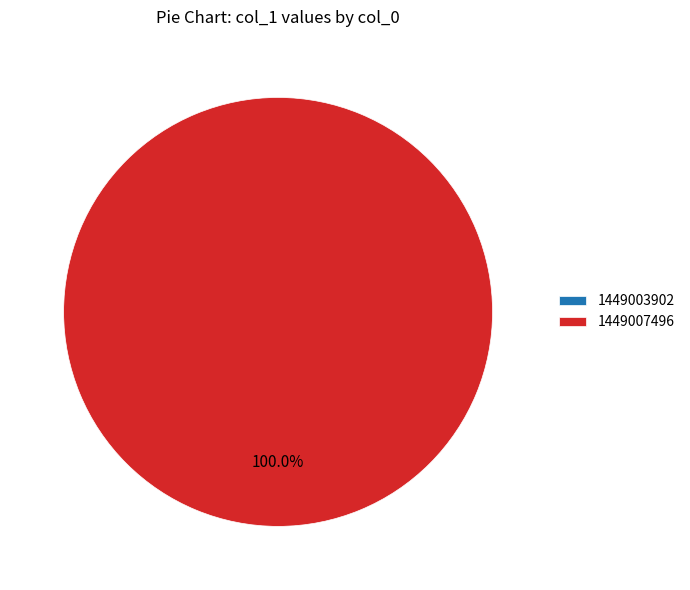

Is the sum of 1449003902 and 1449007496 greater than half?

Yes